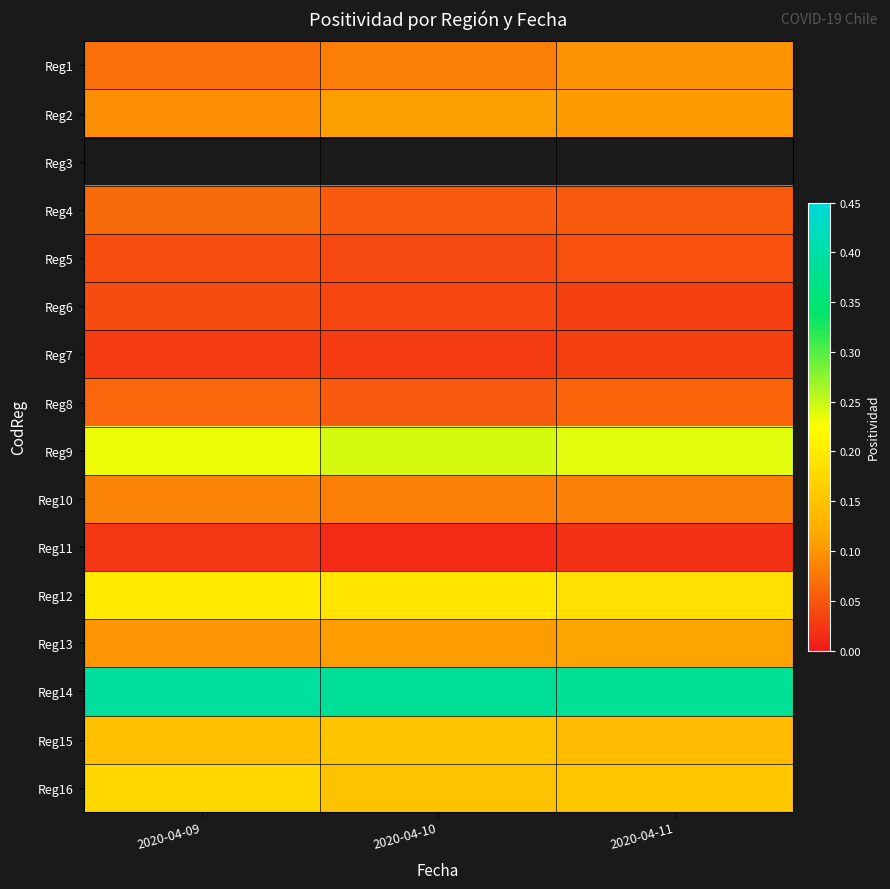

Is the value of Reg2 at 2020-04-09 greater than the value of Reg16 at 2020-04-10?

No